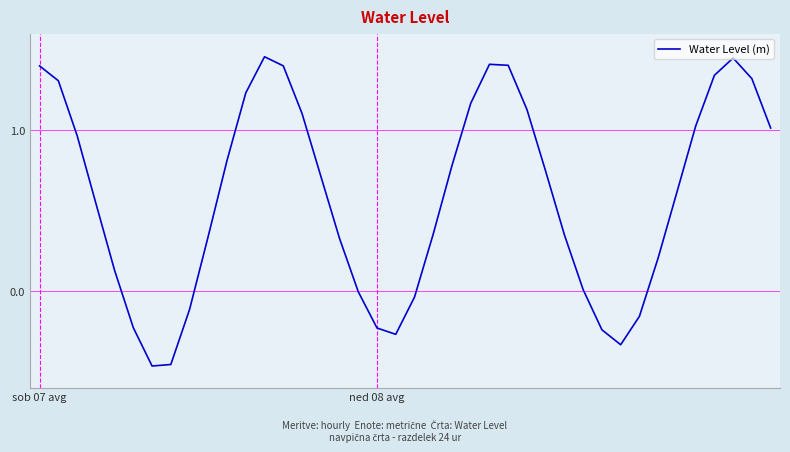

How many interior local valleys (lower than both neighbors) does the data have?

3